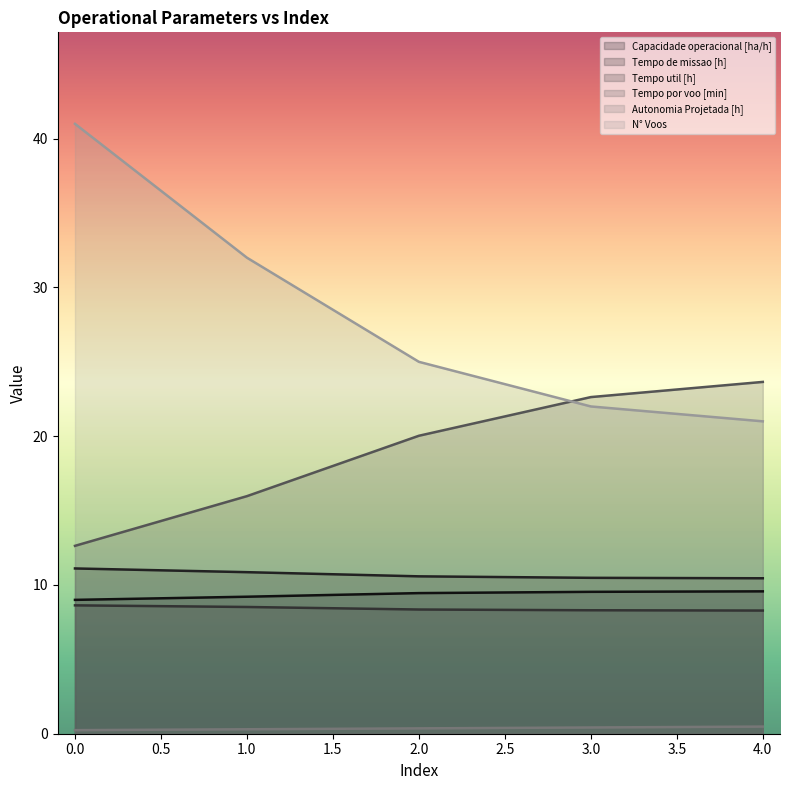

Rank the series at 4.0 from lowest to highest value.

Autonomia Projetada [h], Tempo util [h], Capacidade operacional [ha/h], Tempo de missao [h], N° Voos, Tempo por voo [min]